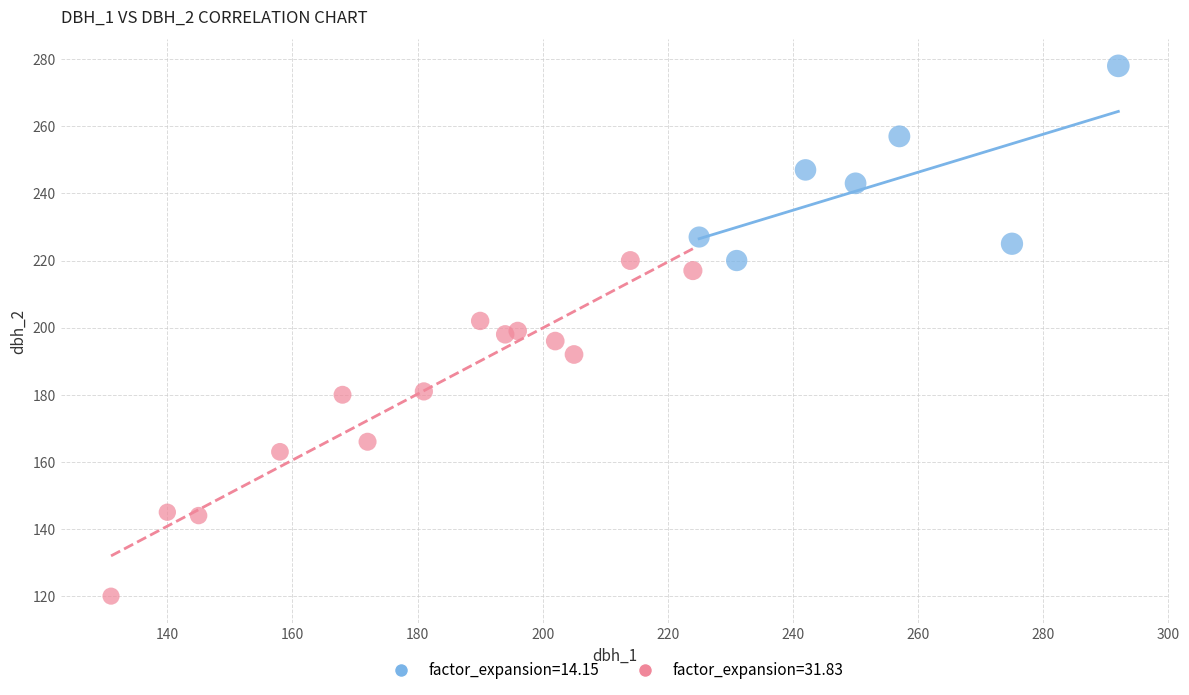

Which series has the widest spread of Y values?

factor_expansion=31.83